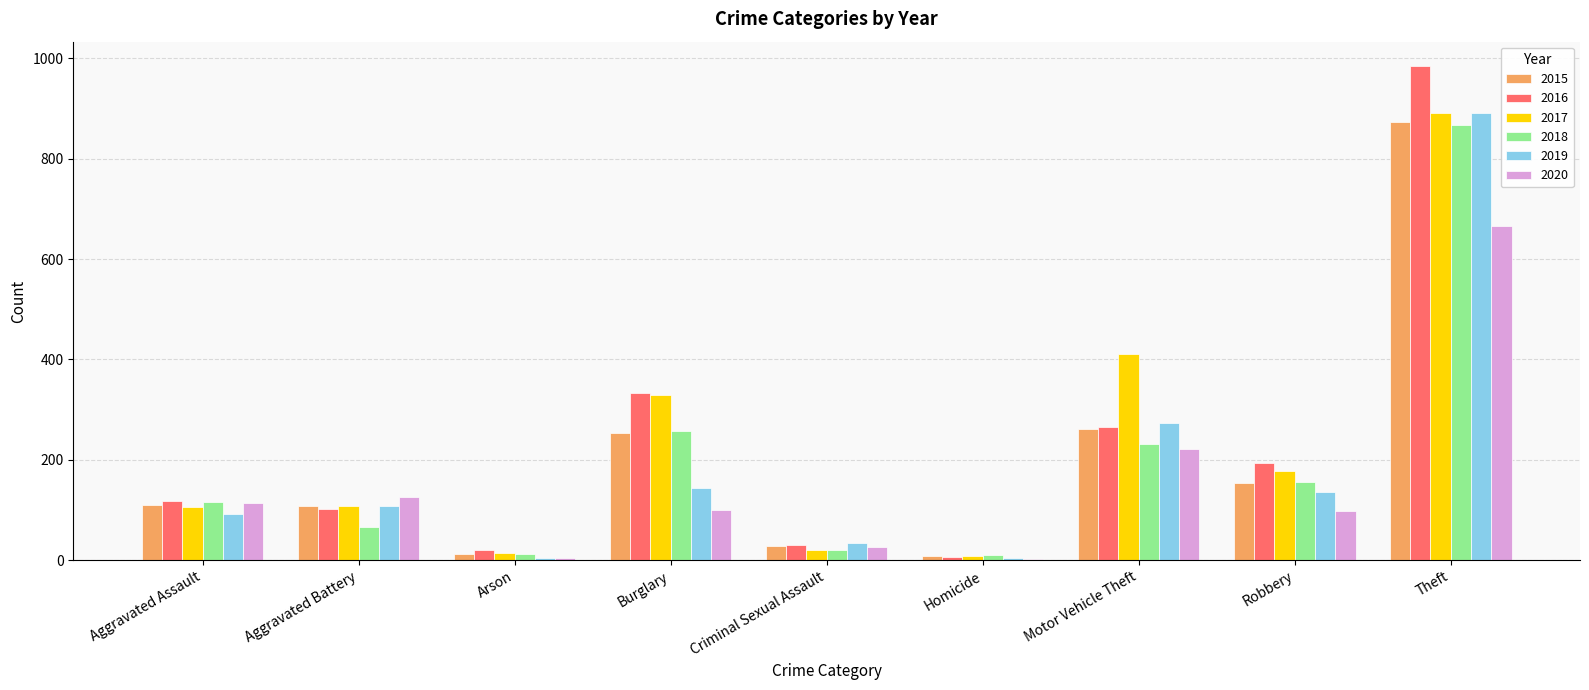

Which series changed the most between Criminal Sexual Assault and Robbery?

2016